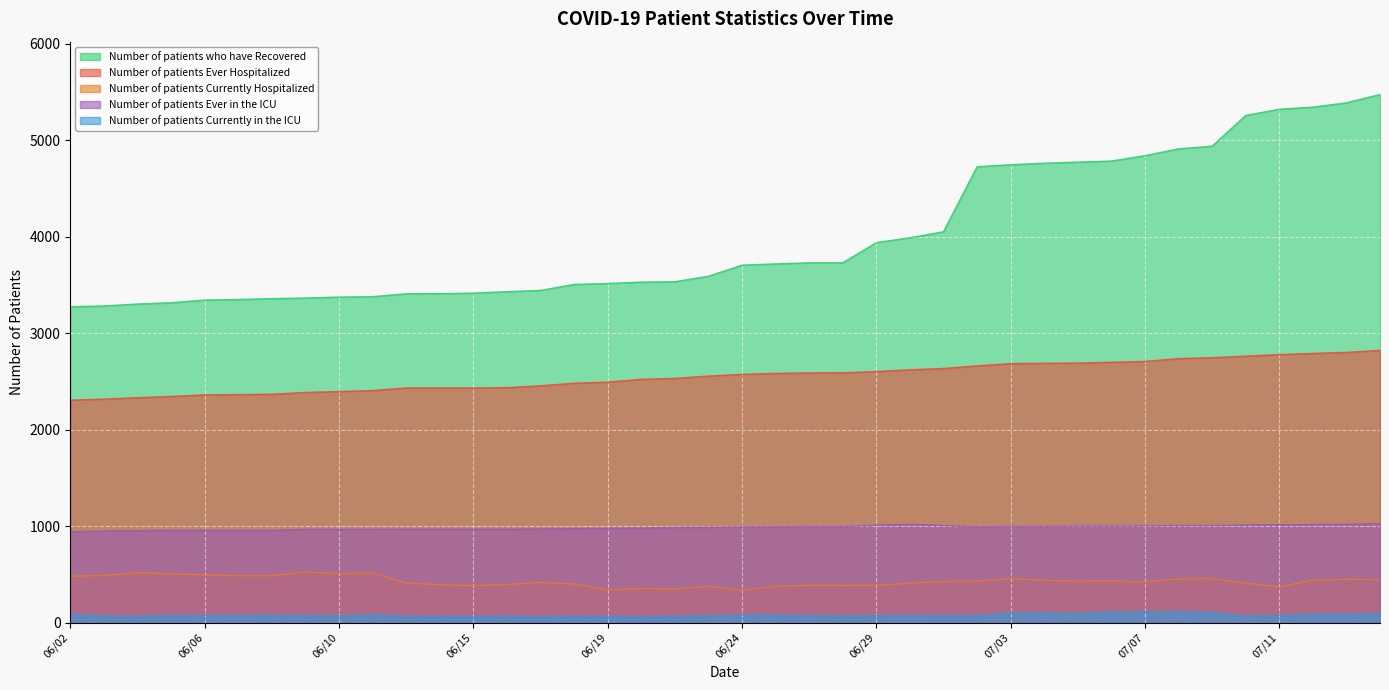

What position from the right is 06/19?

24